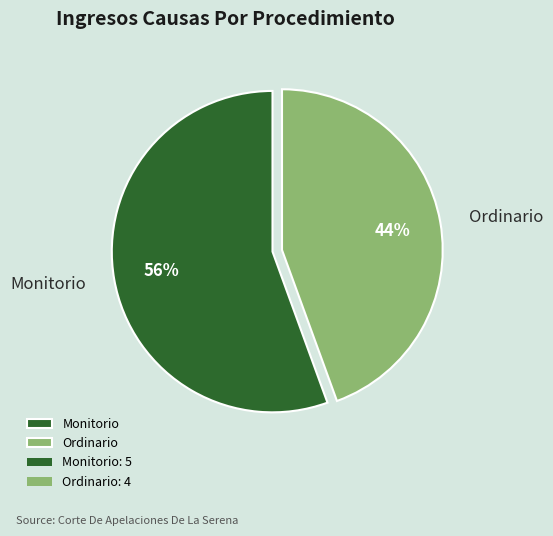

What is the ratio of the value at Ordinario to the value at Monitorio?

0.8